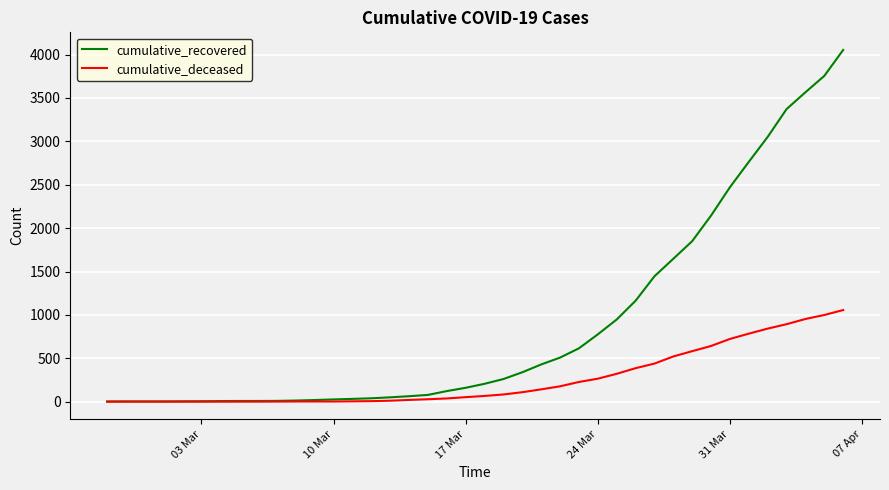

Which series has the largest total across all categories?

cumulative_recovered